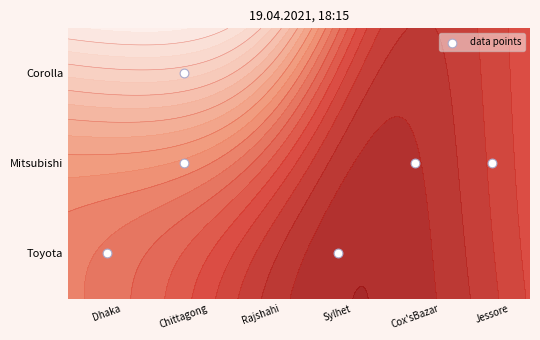

What is the ratio of the value at Jessore to the value at Cox'sBazar?

1.0